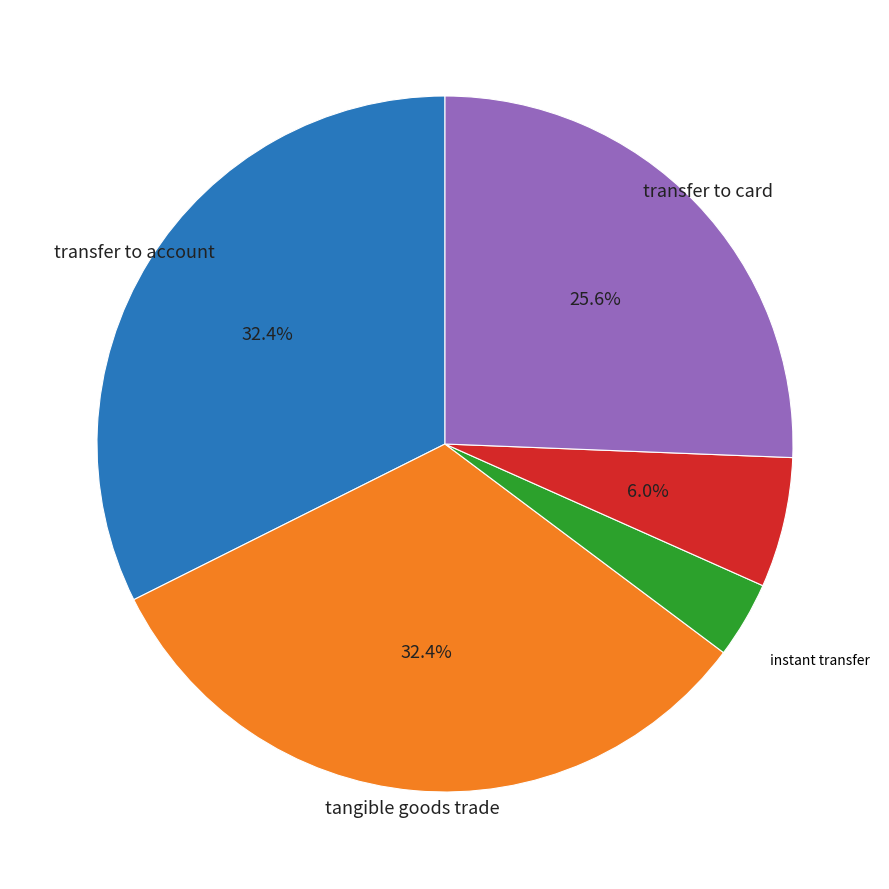

To the nearest percent, what is the difference between the largest and smallest slice percentages?

29%